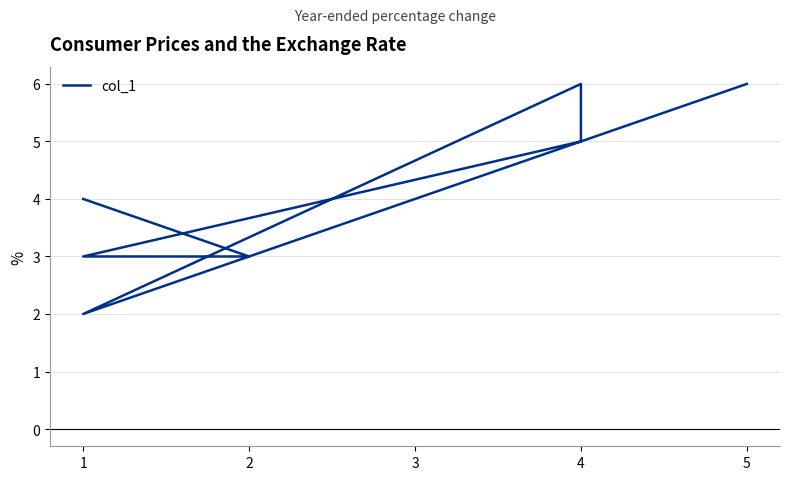

Count the number of values greater than 4.

3